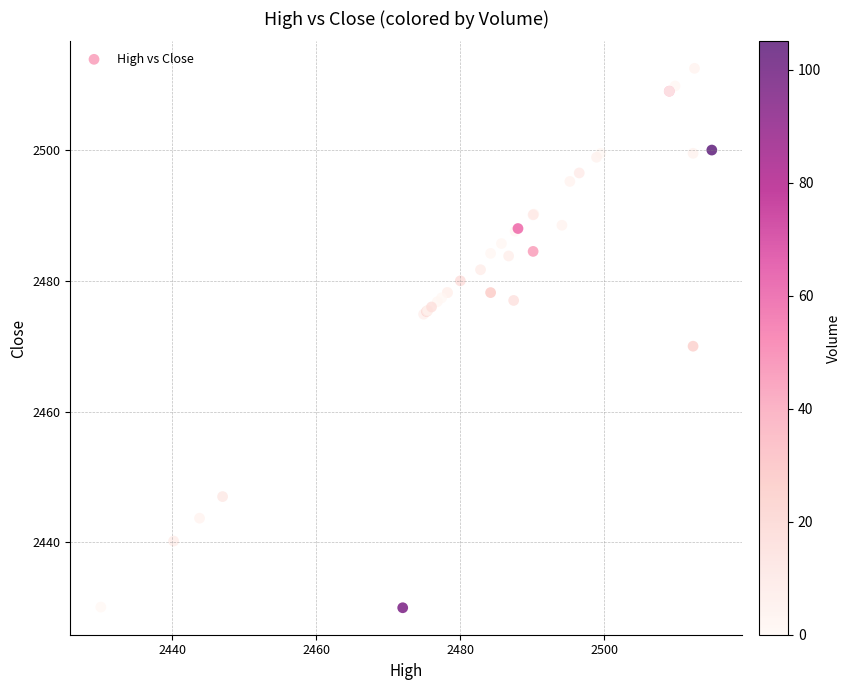

What Y value in the scatter plot is closest to 2471?

2470.0